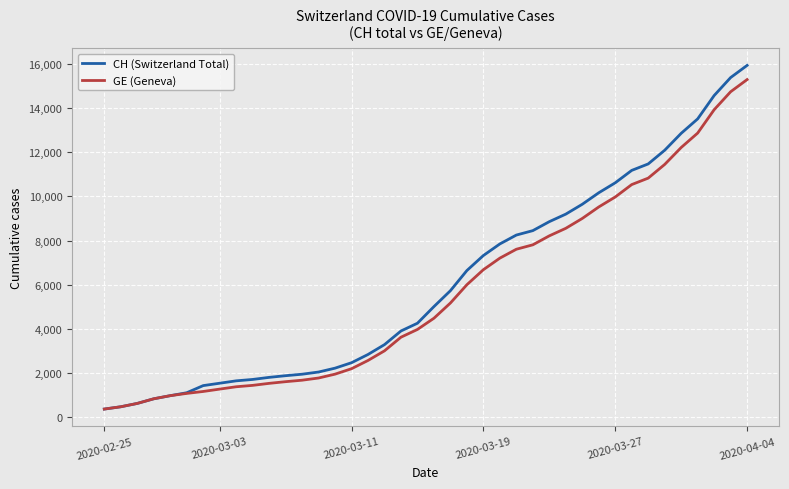

Which series has the widest spread of values?

CH (Switzerland Total)